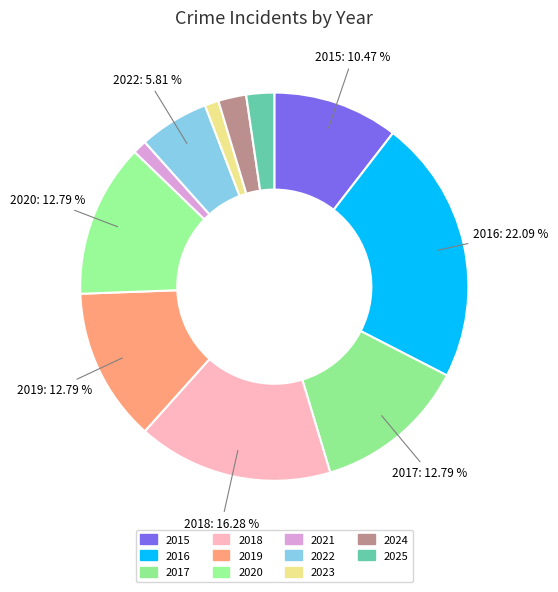

To the nearest percent, what is the average slice percentage?

9%